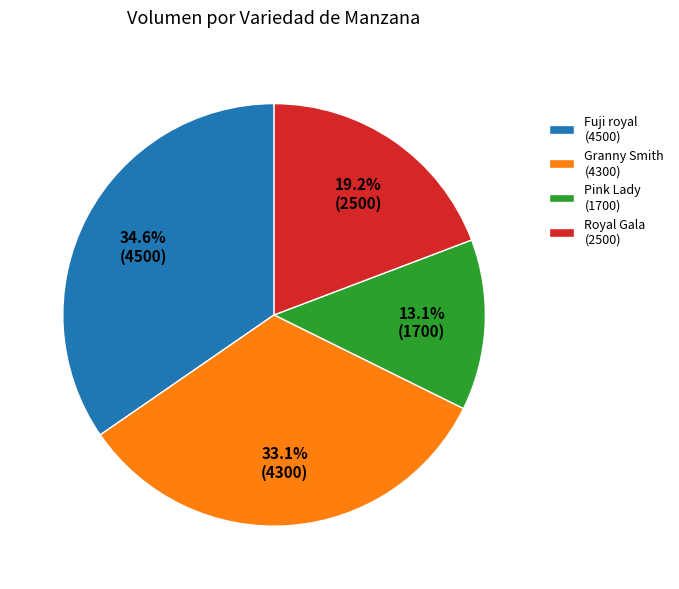

Rank the categories by value from lowest to highest.

Pink Lady (1700), Royal Gala (2500), Granny Smith (4300), Fuji royal (4500)